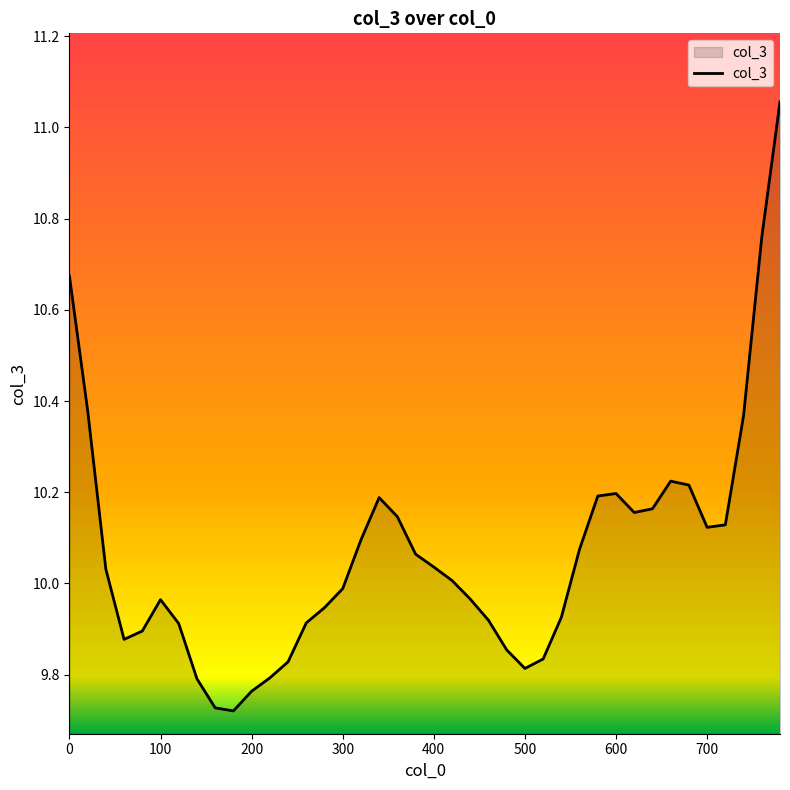

How many lines are shown in the chart?

1